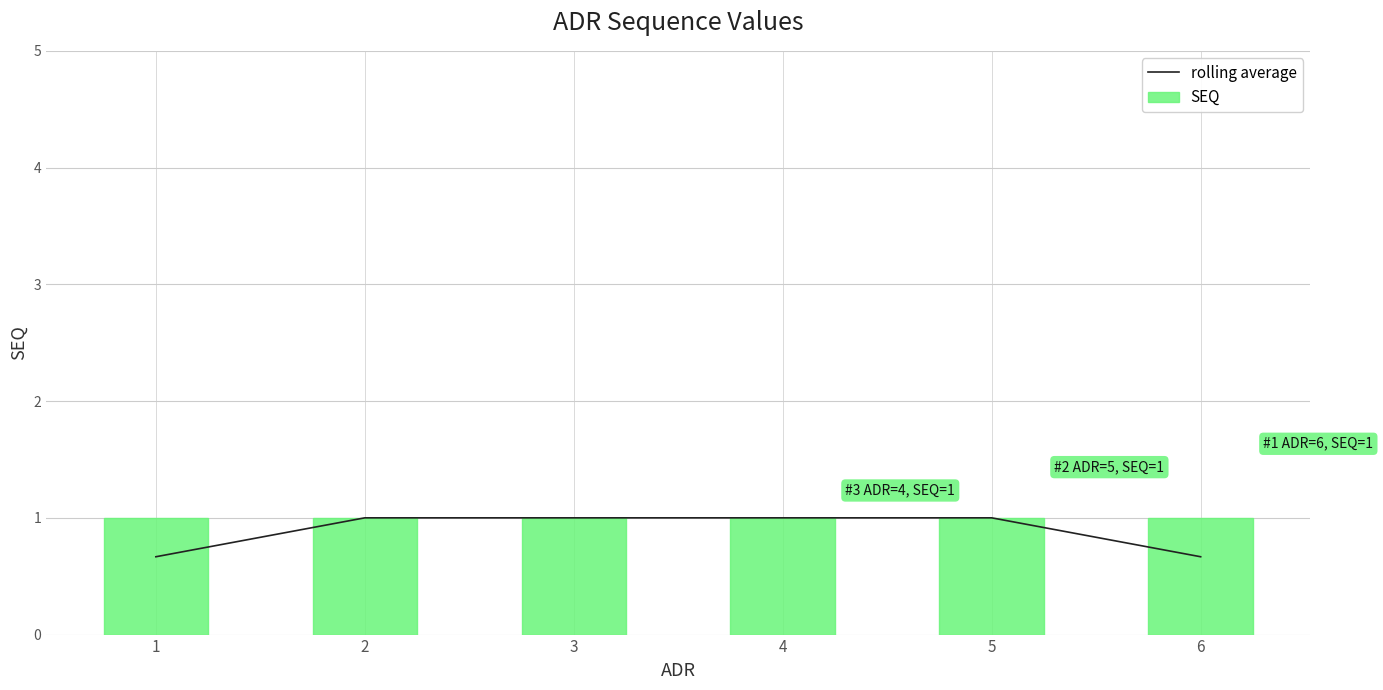

Count the number of categories in the chart.

6